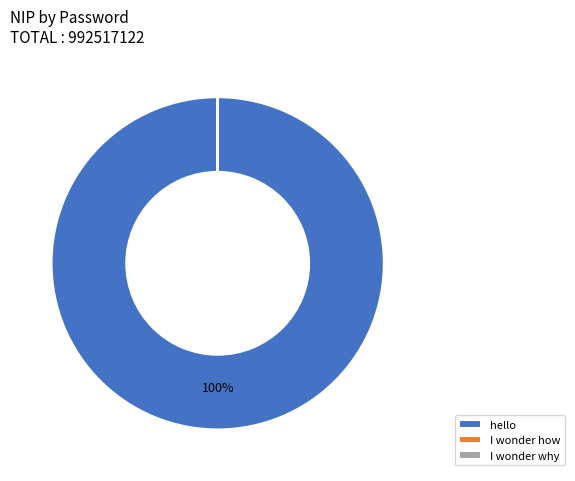

What is the largest slice in the pie chart?

hello